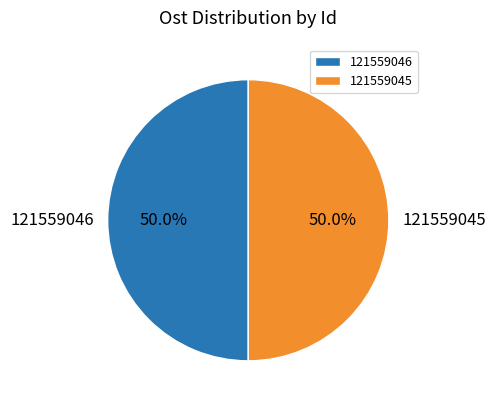

What percentage is the 121559045 slice, to the nearest percent?

50%